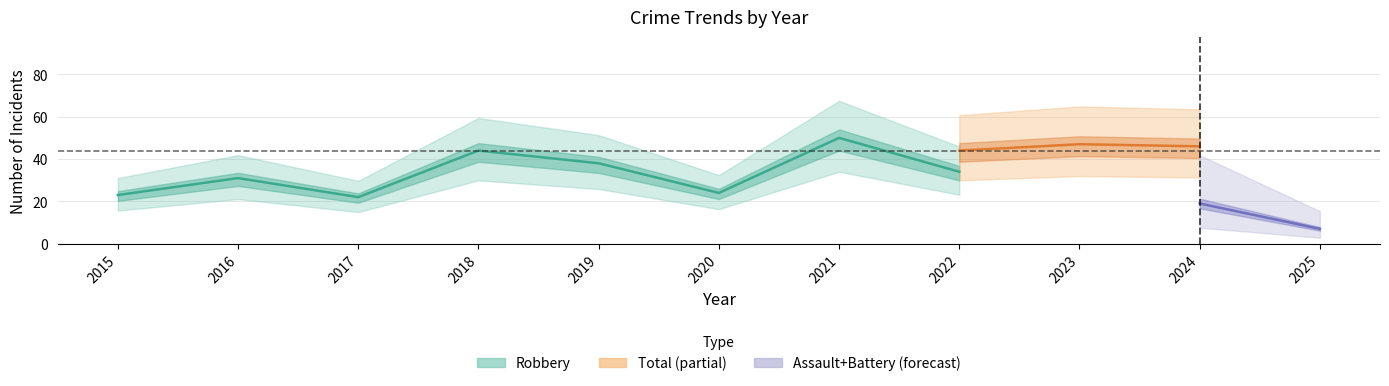

True or false: Robbery has more than 0 points higher than both neighbors.

True